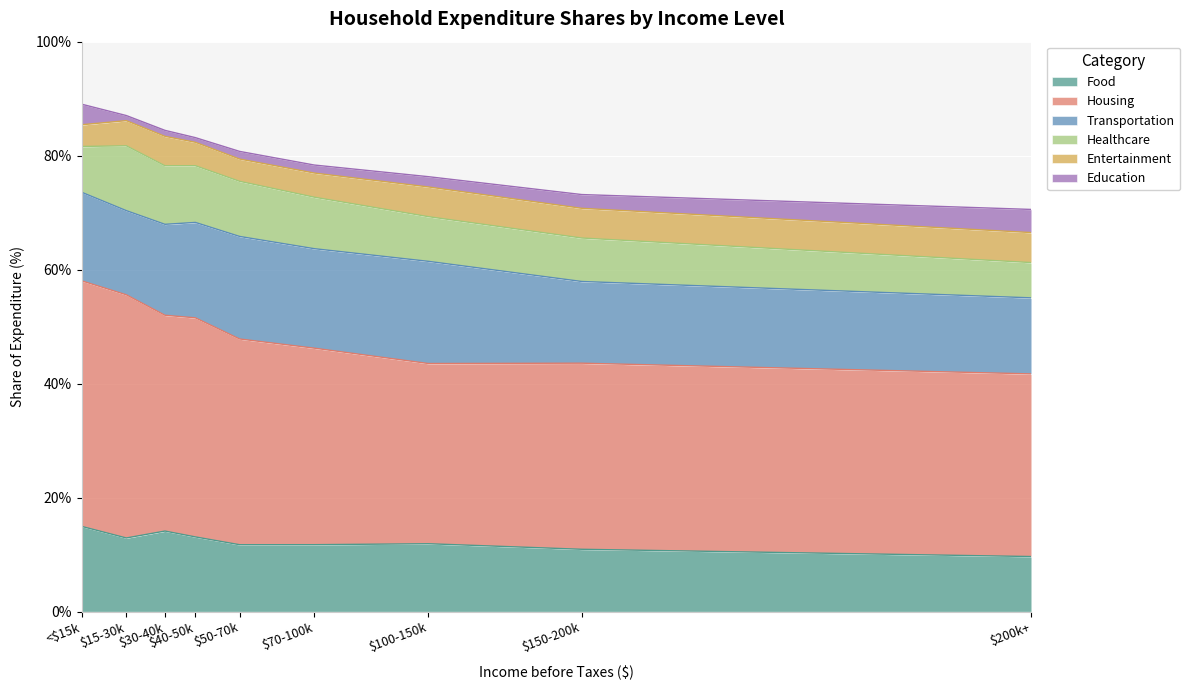

What is the smallest value displayed?

0.8